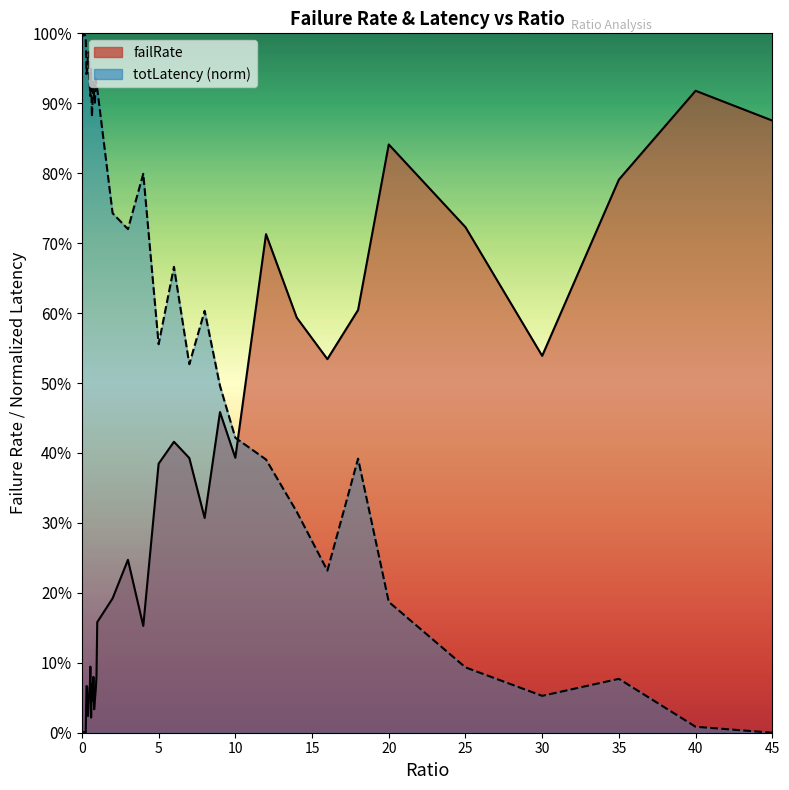

At how many categories does at least one series exceed 0?

40